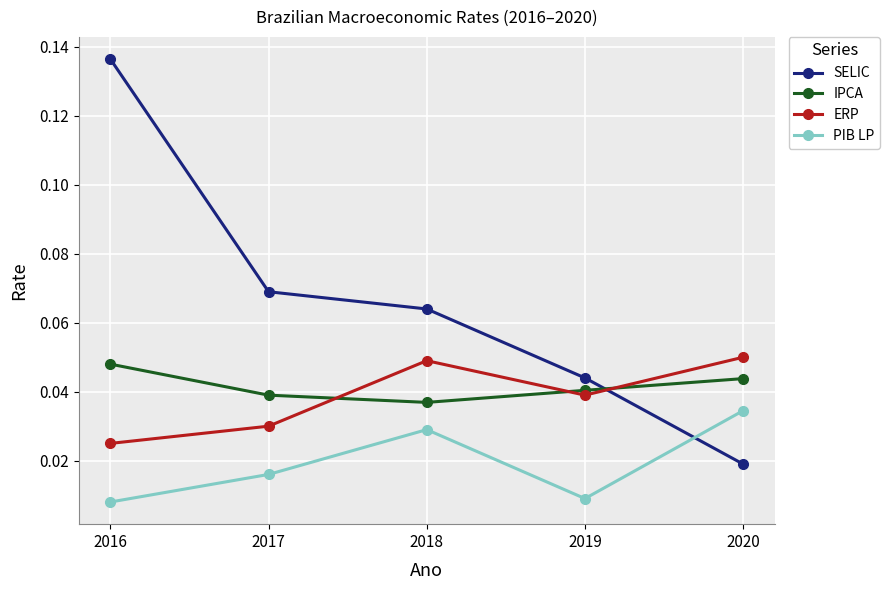

Between 2016 and 2020, which series saw the biggest shift?

SELIC